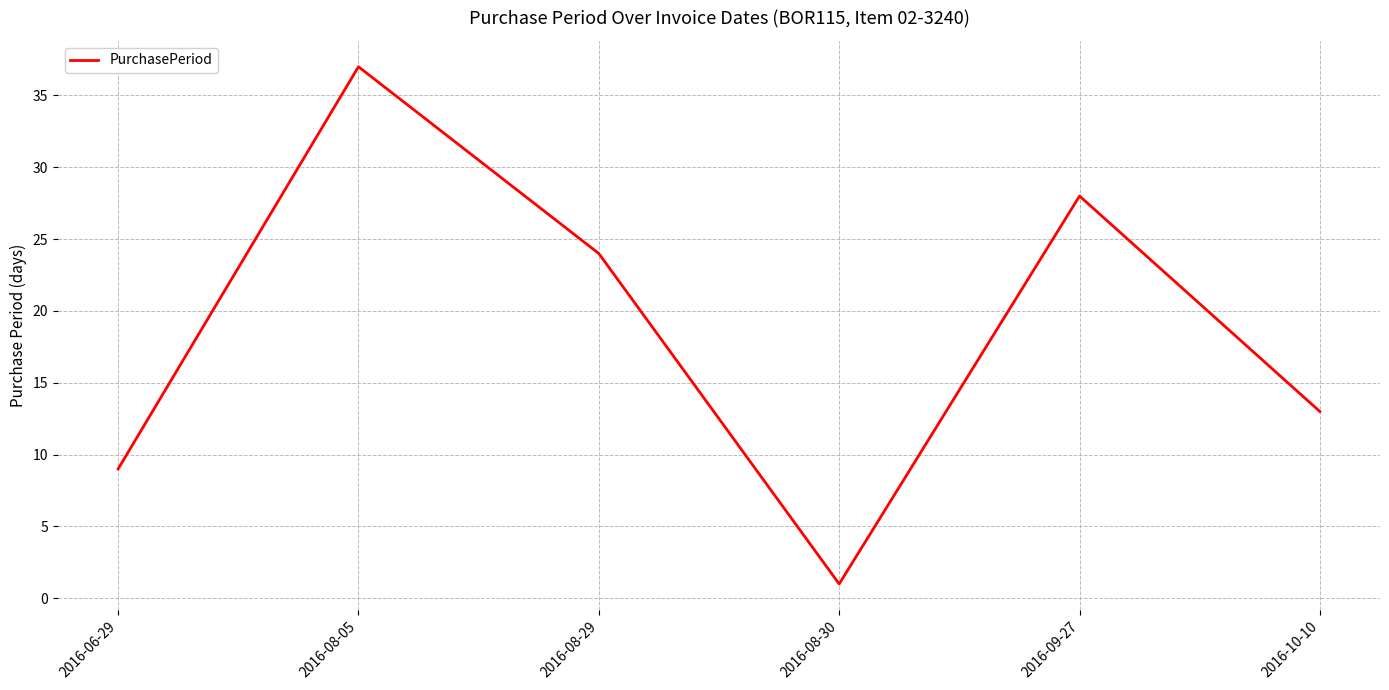

What is the difference between the second highest and second lowest values?

19